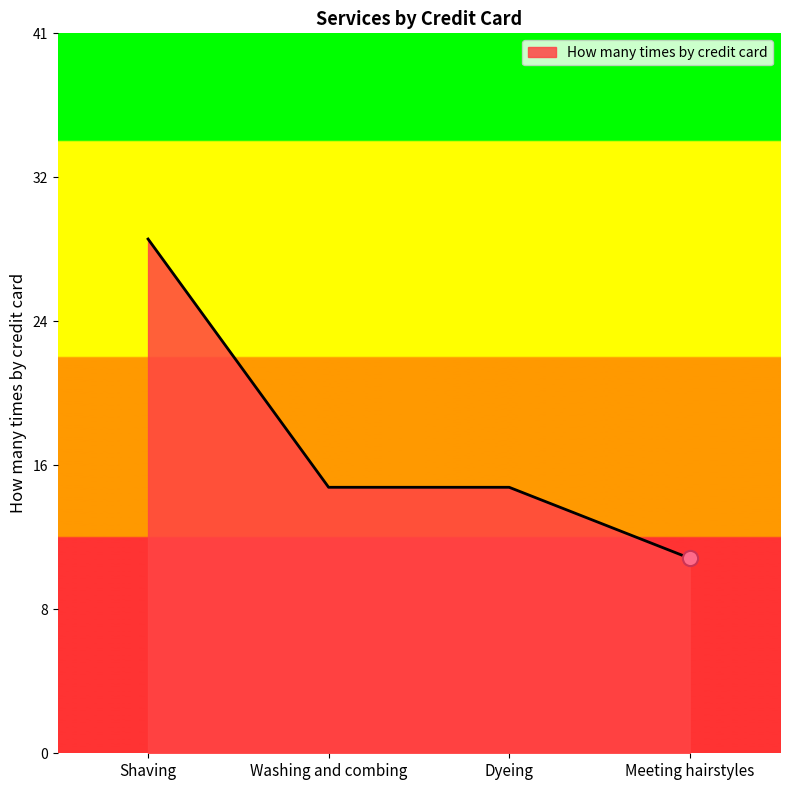

What is the ratio of the value at Dyeing to the value at Meeting hairstyles?

1.4